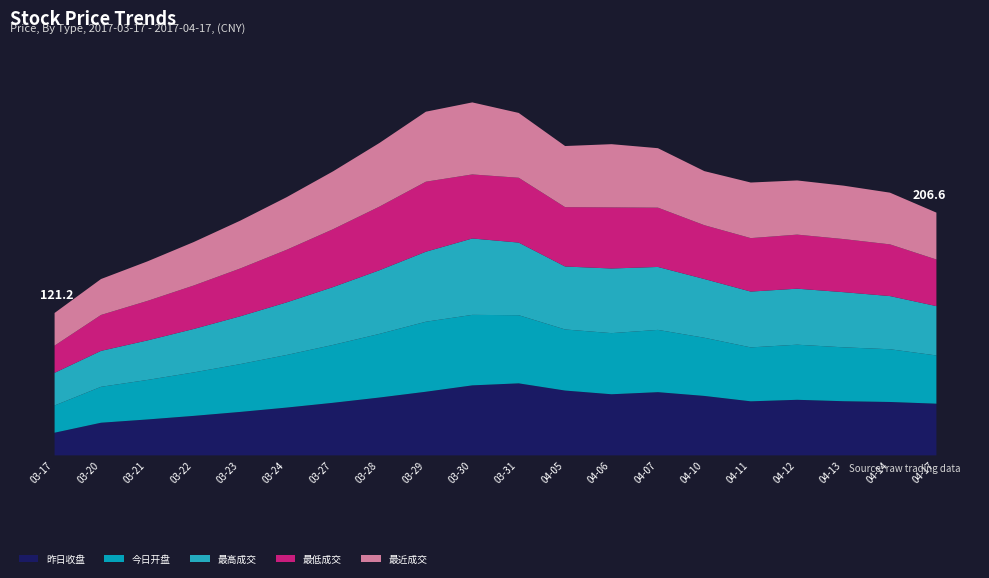

How many interior local peaks does the 今日开盘 series have?

3